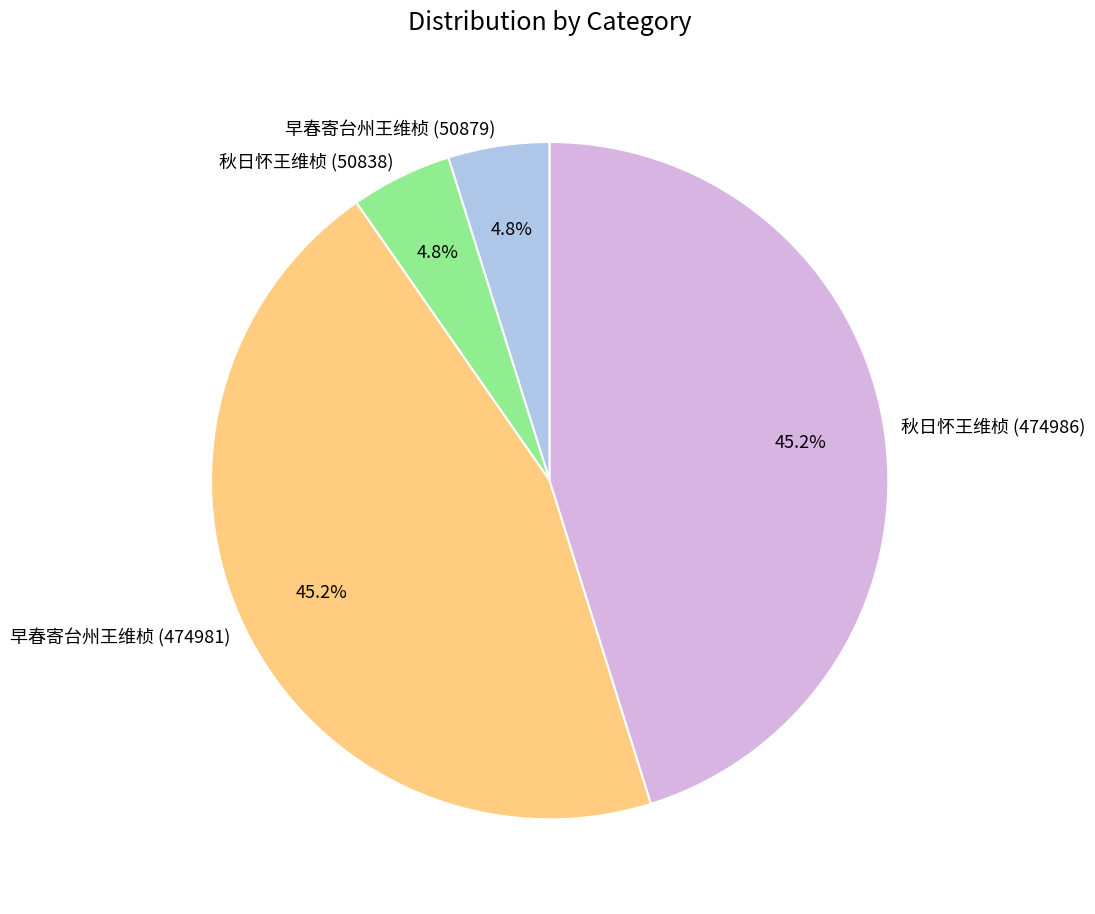

Approximately how many times larger is the value at 早春寄台州王维桢 (50879) compared to 秋日怀王维桢 (50838)?

1.0